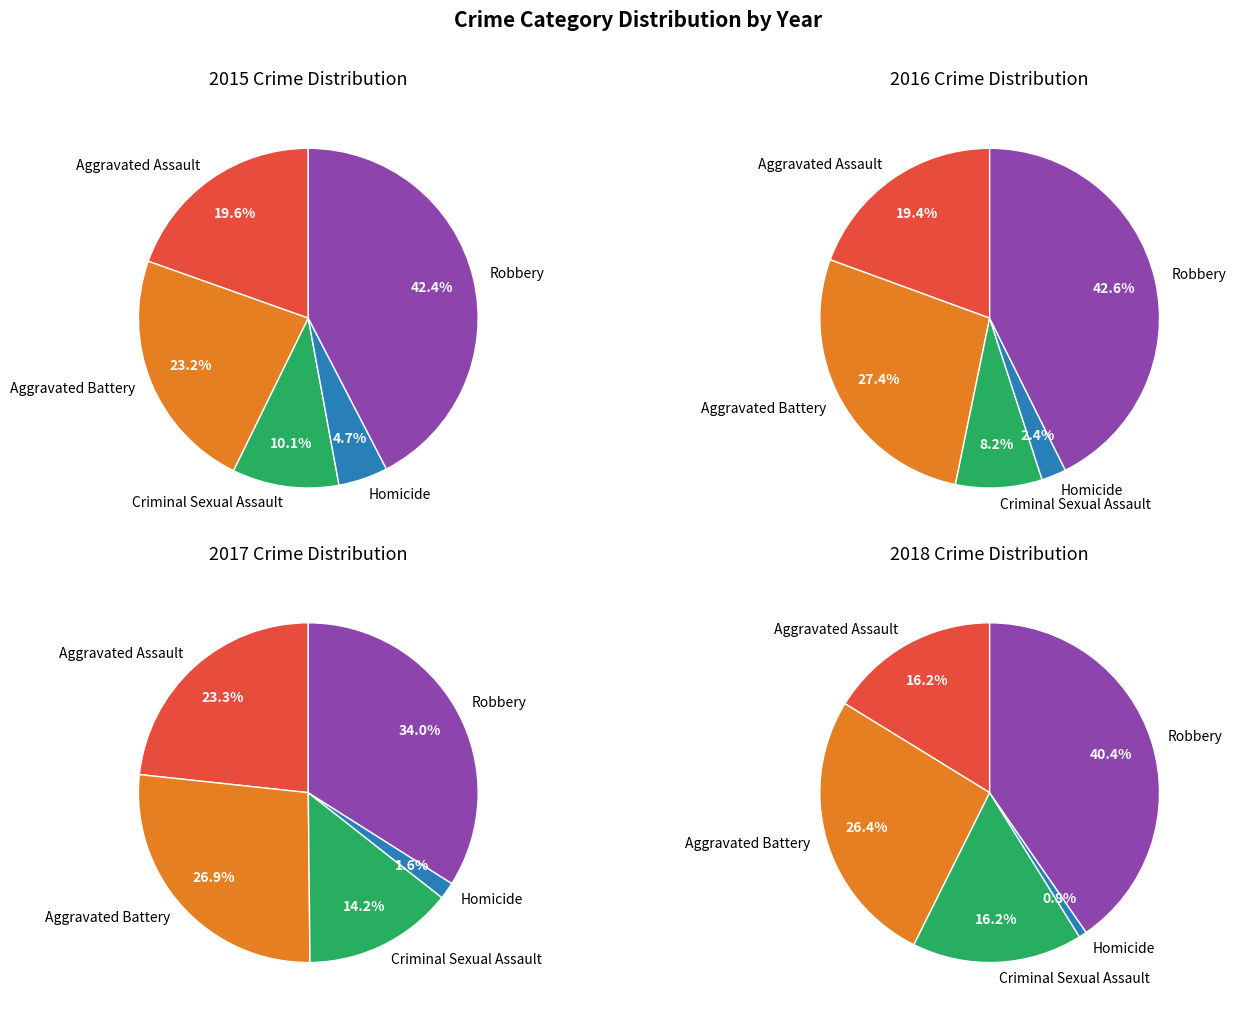

Which has a higher value, Homicide or Criminal Sexual Assault?

Criminal Sexual Assault